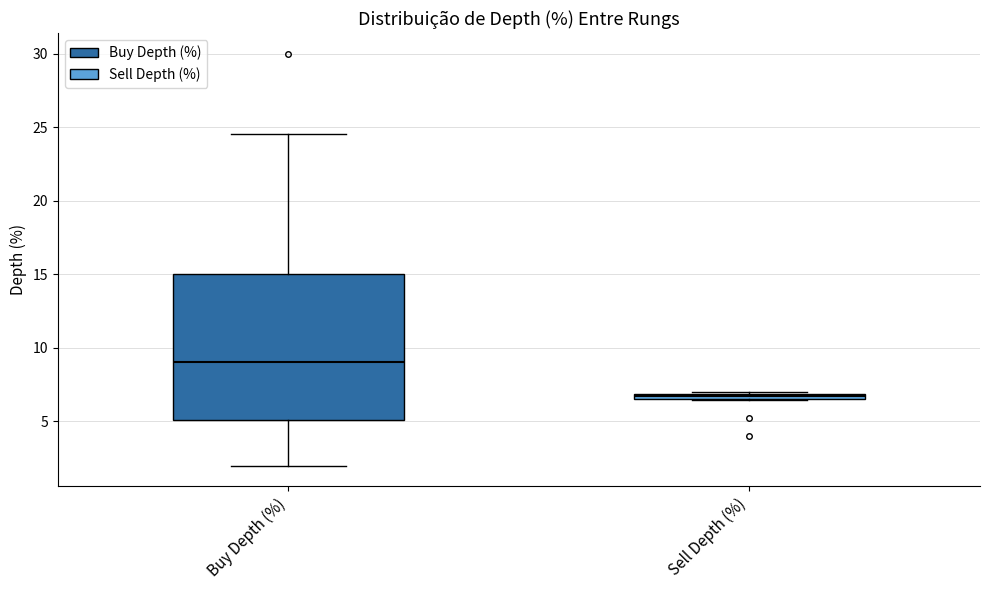

Which box's median line is the highest?

Buy Depth (%)